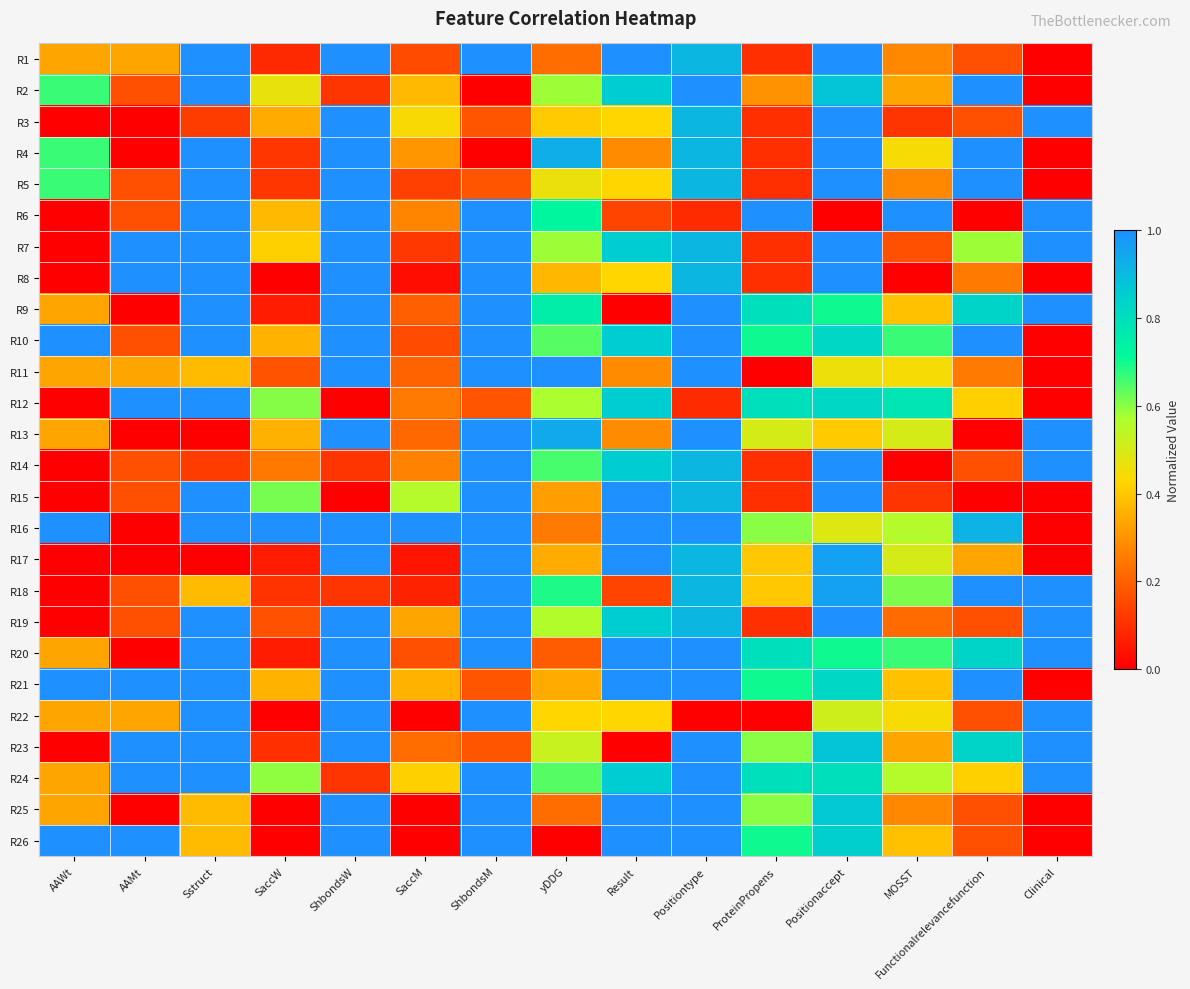

Reading right to left, list all the values displayed in this chart.

R1: Clinical=0.0	Functionalrelevancefunction=0.2	MOSST=0.3	Positionaccept=1.0	ProteinPropens=0.1	Positiontype=0.9	Result=1.0	yDDG=0.2	ShbondsM=1.0	SaccM=0.2	ShbondsW=1.0	SaccW=0.1	Sstruct=1.0	AAMt=0.3	AAWt=0.3
R2: Clinical=0.0	Functionalrelevancefunction=1.0	MOSST=0.3	Positionaccept=0.9	ProteinPropens=0.3	Positiontype=1.0	Result=0.9	yDDG=0.6	ShbondsM=0.0	SaccM=0.4	ShbondsW=0.1	SaccW=0.5	Sstruct=1.0	AAMt=0.2	AAWt=0.7
R3: Clinical=1.0	Functionalrelevancefunction=0.2	MOSST=0.1	Positionaccept=1.0	ProteinPropens=0.1	Positiontype=0.9	Result=0.4	yDDG=0.4	ShbondsM=0.2	SaccM=0.4	ShbondsW=1.0	SaccW=0.3	Sstruct=0.1	AAMt=0.0	AAWt=0.0
R4: Clinical=0.0	Functionalrelevancefunction=1.0	MOSST=0.4	Positionaccept=1.0	ProteinPropens=0.1	Positiontype=0.9	Result=0.3	yDDG=0.9	ShbondsM=0.0	SaccM=0.3	ShbondsW=1.0	SaccW=0.1	Sstruct=1.0	AAMt=0.0	AAWt=0.7
R5: Clinical=0.0	Functionalrelevancefunction=1.0	MOSST=0.3	Positionaccept=1.0	ProteinPropens=0.1	Positiontype=0.9	Result=0.4	yDDG=0.5	ShbondsM=0.2	SaccM=0.1	ShbondsW=1.0	SaccW=0.1	Sstruct=1.0	AAMt=0.2	AAWt=0.7
R6: Clinical=1.0	Functionalrelevancefunction=0.0	MOSST=1.0	Positionaccept=0.0	ProteinPropens=1.0	Positiontype=0.1	Result=0.1	yDDG=0.7	ShbondsM=1.0	SaccM=0.3	ShbondsW=1.0	SaccW=0.4	Sstruct=1.0	AAMt=0.2	AAWt=0.0
R7: Clinical=1.0	Functionalrelevancefunction=0.6	MOSST=0.2	Positionaccept=1.0	ProteinPropens=0.1	Positiontype=0.9	Result=0.9	yDDG=0.6	ShbondsM=1.0	SaccM=0.1	ShbondsW=1.0	SaccW=0.4	Sstruct=1.0	AAMt=1.0	AAWt=0.0
R8: Clinical=0.0	Functionalrelevancefunction=0.2	MOSST=0.0	Positionaccept=1.0	ProteinPropens=0.1	Positiontype=0.9	Result=0.4	yDDG=0.4	ShbondsM=1.0	SaccM=0.0	ShbondsW=1.0	SaccW=0.0	Sstruct=1.0	AAMt=1.0	AAWt=0.0
R9: Clinical=1.0	Functionalrelevancefunction=0.8	MOSST=0.4	Positionaccept=0.7	ProteinPropens=0.8	Positiontype=1.0	Result=0.0	yDDG=0.8	ShbondsM=1.0	SaccM=0.2	ShbondsW=1.0	SaccW=0.1	Sstruct=1.0	AAMt=0.0	AAWt=0.3
R10: Clinical=0.0	Functionalrelevancefunction=1.0	MOSST=0.7	Positionaccept=0.8	ProteinPropens=0.7	Positiontype=1.0	Result=0.9	yDDG=0.6	ShbondsM=1.0	SaccM=0.2	ShbondsW=1.0	SaccW=0.4	Sstruct=1.0	AAMt=0.2	AAWt=1.0
R11: Clinical=0.0	Functionalrelevancefunction=0.2	MOSST=0.4	Positionaccept=0.5	ProteinPropens=0.0	Positiontype=1.0	Result=0.3	yDDG=1.0	ShbondsM=1.0	SaccM=0.2	ShbondsW=1.0	SaccW=0.2	Sstruct=0.4	AAMt=0.3	AAWt=0.3
R12: Clinical=0.0	Functionalrelevancefunction=0.4	MOSST=0.8	Positionaccept=0.8	ProteinPropens=0.8	Positiontype=0.1	Result=0.9	yDDG=0.6	ShbondsM=0.2	SaccM=0.3	ShbondsW=0.0	SaccW=0.6	Sstruct=1.0	AAMt=1.0	AAWt=0.0
R13: Clinical=1.0	Functionalrelevancefunction=0.0	MOSST=0.5	Positionaccept=0.4	ProteinPropens=0.5	Positiontype=1.0	Result=0.3	yDDG=0.9	ShbondsM=1.0	SaccM=0.2	ShbondsW=1.0	SaccW=0.4	Sstruct=0.0	AAMt=0.0	AAWt=0.3
R14: Clinical=1.0	Functionalrelevancefunction=0.2	MOSST=0.0	Positionaccept=1.0	ProteinPropens=0.1	Positiontype=0.9	Result=0.9	yDDG=0.7	ShbondsM=1.0	SaccM=0.3	ShbondsW=0.1	SaccW=0.2	Sstruct=0.1	AAMt=0.2	AAWt=0.0
R15: Clinical=0.0	Functionalrelevancefunction=0.0	MOSST=0.1	Positionaccept=1.0	ProteinPropens=0.1	Positiontype=0.9	Result=1.0	yDDG=0.3	ShbondsM=1.0	SaccM=0.6	ShbondsW=0.0	SaccW=0.6	Sstruct=1.0	AAMt=0.2	AAWt=0.0
R16: Clinical=0.0	Functionalrelevancefunction=0.9	MOSST=0.6	Positionaccept=0.5	ProteinPropens=0.6	Positiontype=1.0	Result=1.0	yDDG=0.2	ShbondsM=1.0	SaccM=1.0	ShbondsW=1.0	SaccW=1.0	Sstruct=1.0	AAMt=0.0	AAWt=1.0
R17: Clinical=0.0	Functionalrelevancefunction=0.3	MOSST=0.5	Positionaccept=1.0	ProteinPropens=0.4	Positiontype=0.9	Result=1.0	yDDG=0.3	ShbondsM=1.0	SaccM=0.0	ShbondsW=1.0	SaccW=0.1	Sstruct=0.0	AAMt=0.0	AAWt=0.0
R18: Clinical=1.0	Functionalrelevancefunction=1.0	MOSST=0.6	Positionaccept=1.0	ProteinPropens=0.4	Positiontype=0.9	Result=0.1	yDDG=0.7	ShbondsM=1.0	SaccM=0.1	ShbondsW=0.1	SaccW=0.1	Sstruct=0.4	AAMt=0.2	AAWt=0.0
R19: Clinical=1.0	Functionalrelevancefunction=0.2	MOSST=0.2	Positionaccept=1.0	ProteinPropens=0.1	Positiontype=0.9	Result=0.9	yDDG=0.6	ShbondsM=1.0	SaccM=0.3	ShbondsW=1.0	SaccW=0.2	Sstruct=1.0	AAMt=0.2	AAWt=0.0
R20: Clinical=1.0	Functionalrelevancefunction=0.8	MOSST=0.7	Positionaccept=0.7	ProteinPropens=0.8	Positiontype=1.0	Result=1.0	yDDG=0.2	ShbondsM=1.0	SaccM=0.2	ShbondsW=1.0	SaccW=0.1	Sstruct=1.0	AAMt=0.0	AAWt=0.3
R21: Clinical=0.0	Functionalrelevancefunction=1.0	MOSST=0.4	Positionaccept=0.8	ProteinPropens=0.7	Positiontype=1.0	Result=1.0	yDDG=0.3	ShbondsM=0.2	SaccM=0.4	ShbondsW=1.0	SaccW=0.4	Sstruct=1.0	AAMt=1.0	AAWt=1.0
R22: Clinical=1.0	Functionalrelevancefunction=0.2	MOSST=0.4	Positionaccept=0.5	ProteinPropens=0.0	Positiontype=0.0	Result=0.4	yDDG=0.4	ShbondsM=1.0	SaccM=0.0	ShbondsW=1.0	SaccW=0.0	Sstruct=1.0	AAMt=0.3	AAWt=0.3
R23: Clinical=1.0	Functionalrelevancefunction=0.8	MOSST=0.3	Positionaccept=0.9	ProteinPropens=0.6	Positiontype=1.0	Result=0.0	yDDG=0.5	ShbondsM=0.2	SaccM=0.2	ShbondsW=1.0	SaccW=0.1	Sstruct=1.0	AAMt=1.0	AAWt=0.0
R24: Clinical=1.0	Functionalrelevancefunction=0.4	MOSST=0.6	Positionaccept=0.8	ProteinPropens=0.8	Positiontype=1.0	Result=0.9	yDDG=0.6	ShbondsM=1.0	SaccM=0.4	ShbondsW=0.1	SaccW=0.6	Sstruct=1.0	AAMt=1.0	AAWt=0.3
R25: Clinical=0.0	Functionalrelevancefunction=0.2	MOSST=0.3	Positionaccept=0.9	ProteinPropens=0.6	Positiontype=1.0	Result=1.0	yDDG=0.2	ShbondsM=1.0	SaccM=0.0	ShbondsW=1.0	SaccW=0.0	Sstruct=0.4	AAMt=0.0	AAWt=0.3
R26: Clinical=0.0	Functionalrelevancefunction=0.2	MOSST=0.4	Positionaccept=0.9	ProteinPropens=0.7	Positiontype=1.0	Result=1.0	yDDG=0.0	ShbondsM=1.0	SaccM=0.0	ShbondsW=1.0	SaccW=0.0	Sstruct=0.4	AAMt=1.0	AAWt=1.0